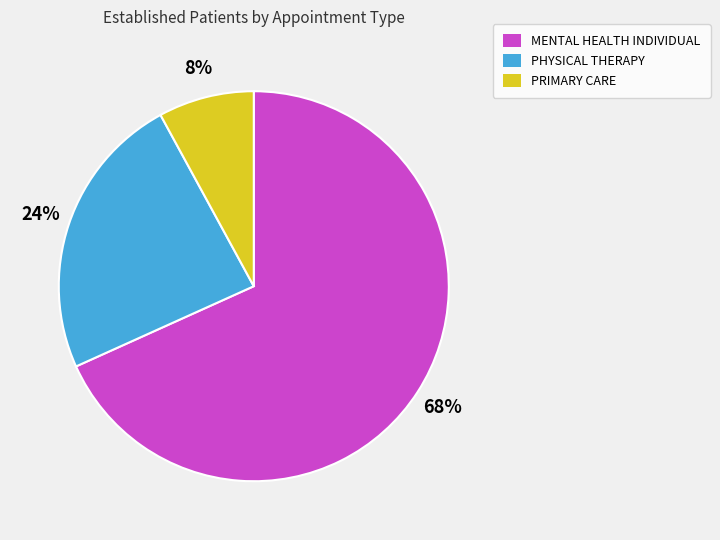

Rank the categories by value from highest to lowest.

MENTAL HEALTH INDIVIDUAL, PHYSICAL THERAPY, PRIMARY CARE